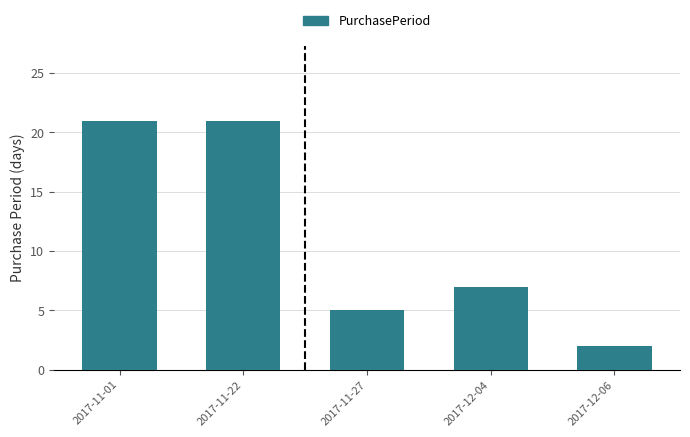

What is the label of the 1st bar from the left?

2017-11-01